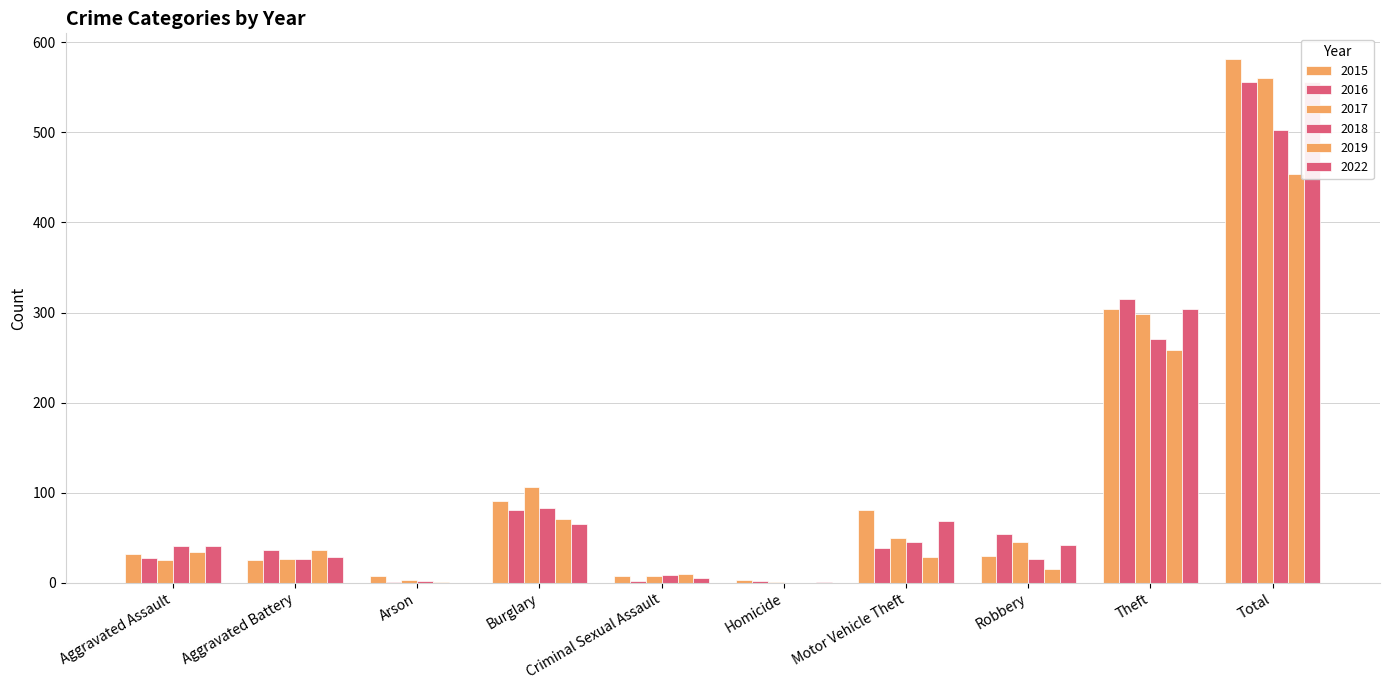

Which series changed the most between Burglary and Criminal Sexual Assault?

2017